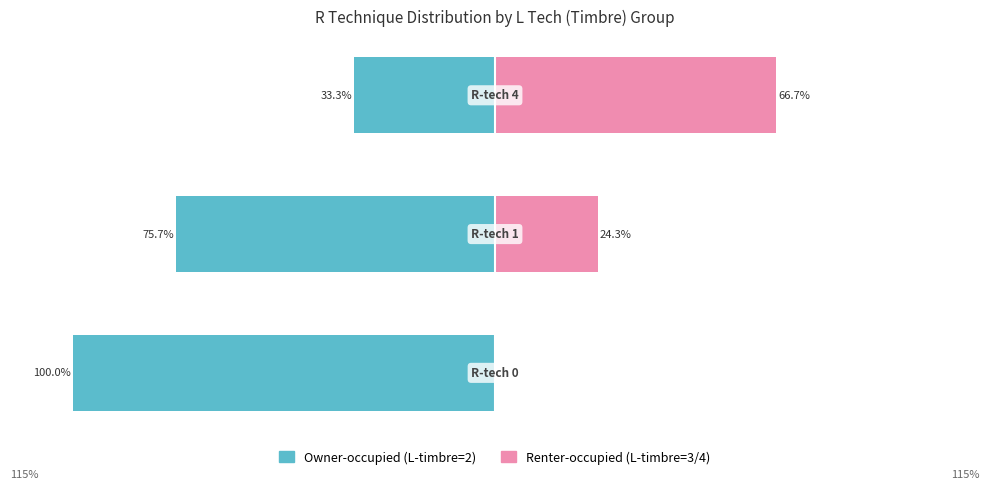

Is it true that Renter-occupied equals 32.1 at 1?

False